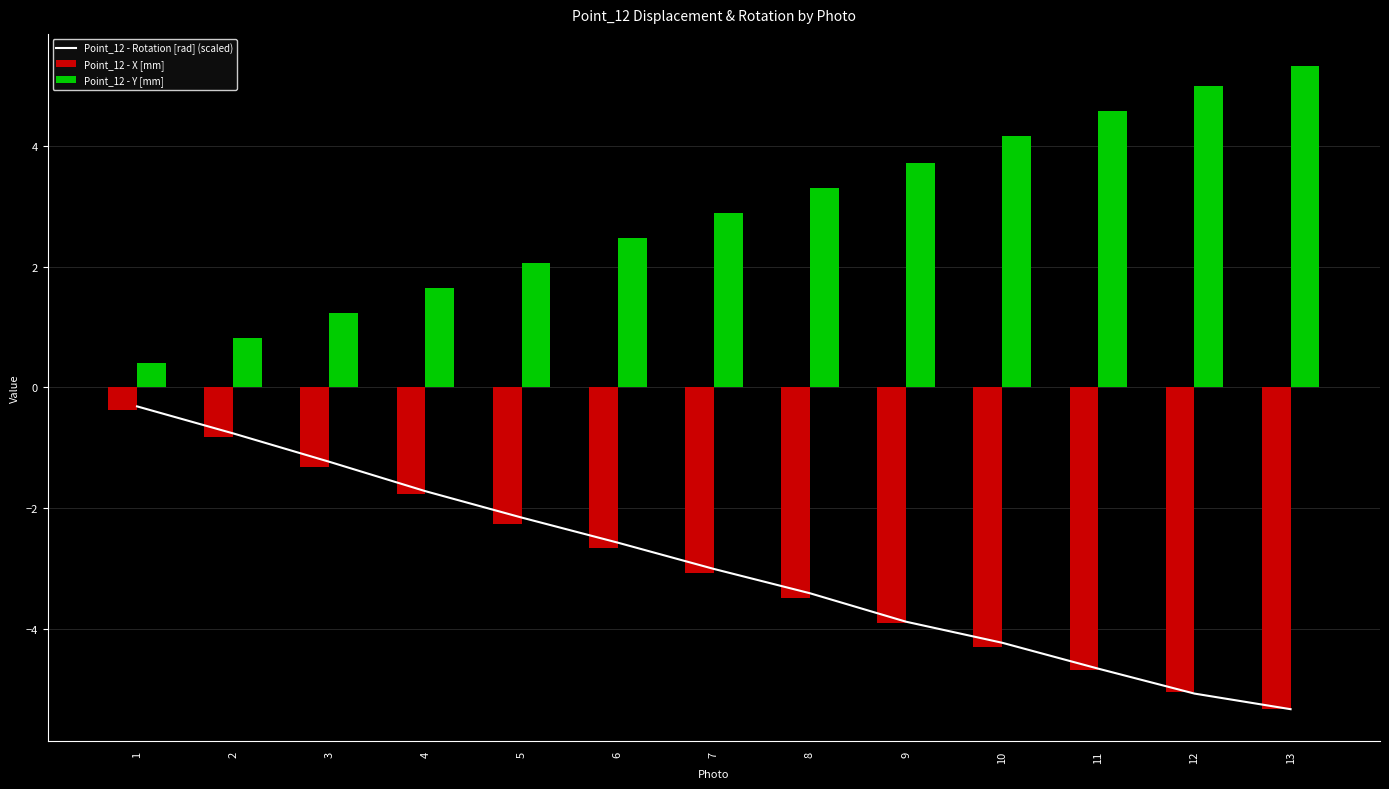

Count the number of data series in this chart.

3